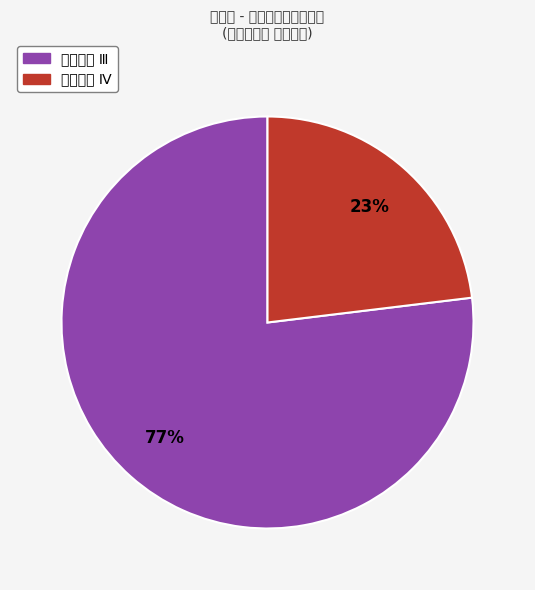

Is there a majority slice in this chart?

Yes